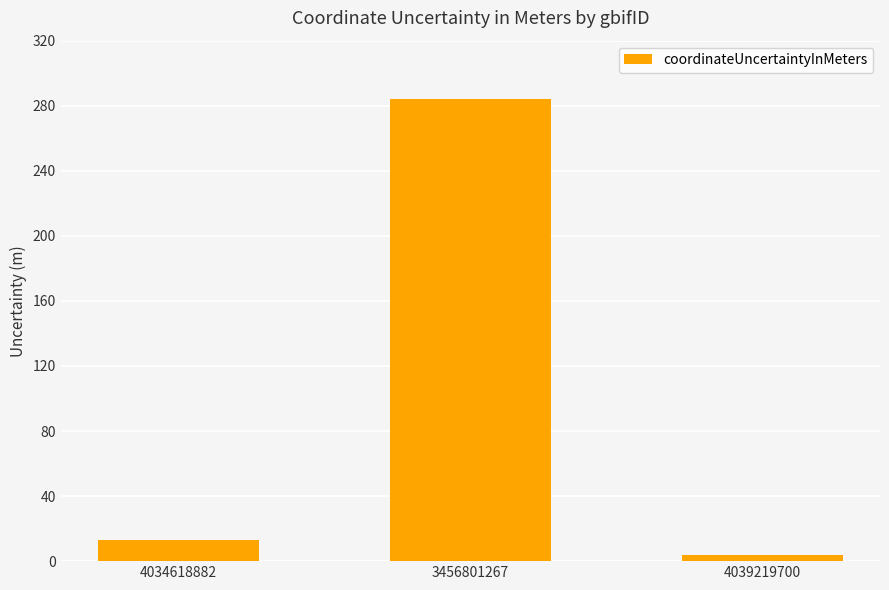

What is the minimum value shown in the chart?

4